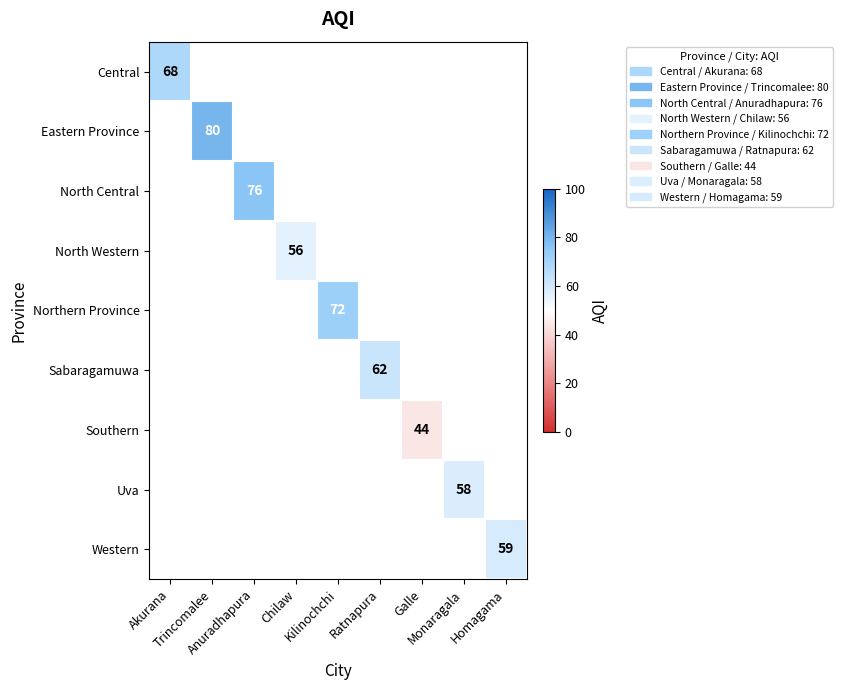

Count the number of categories in the chart.

9